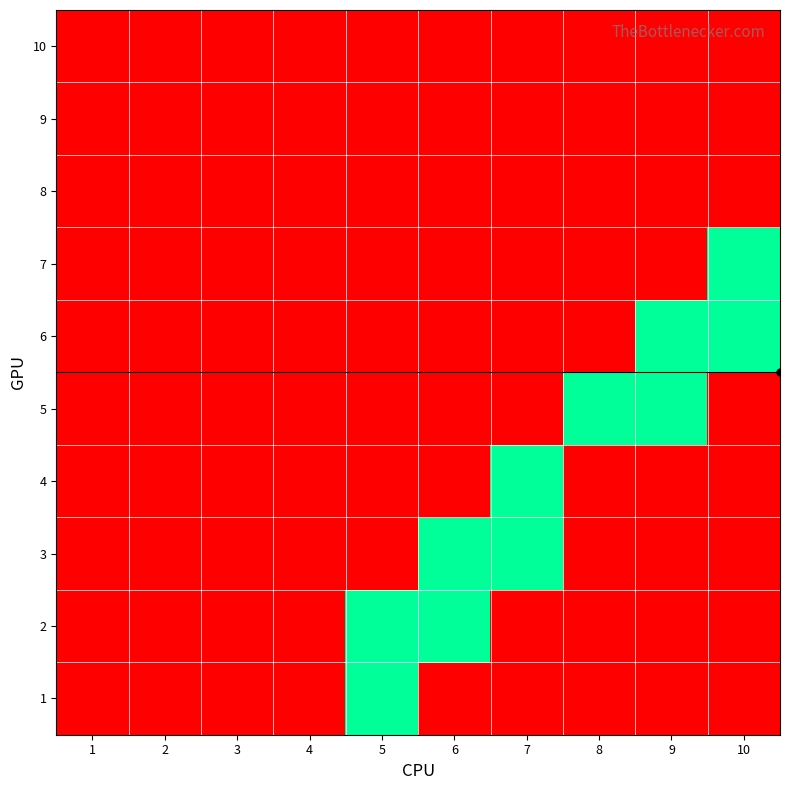

At how many categories does at least one series exceed 0?

6